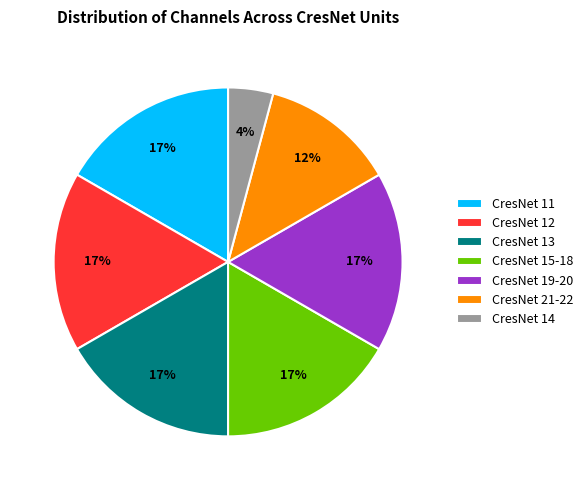

Approximately how many times larger is the value at CresNet 15-18 compared to CresNet 19-20?

1.0